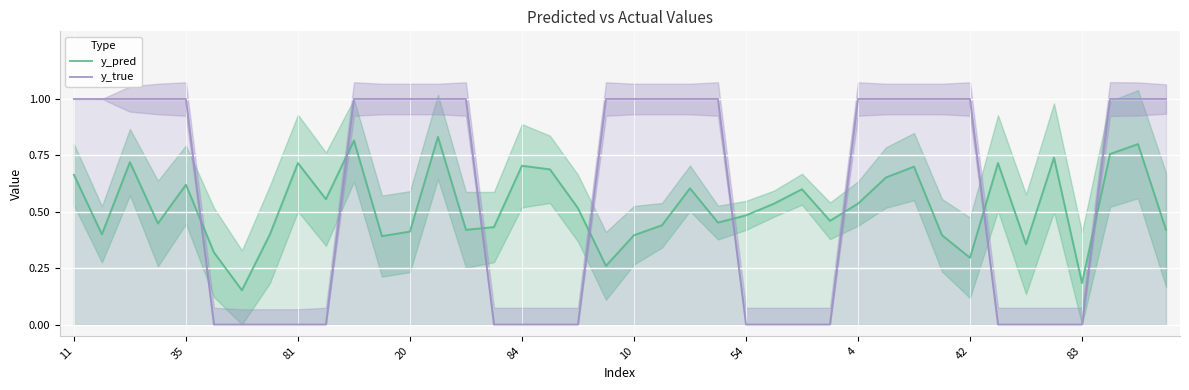

How many intersections are there between y_true and y_pred?

8